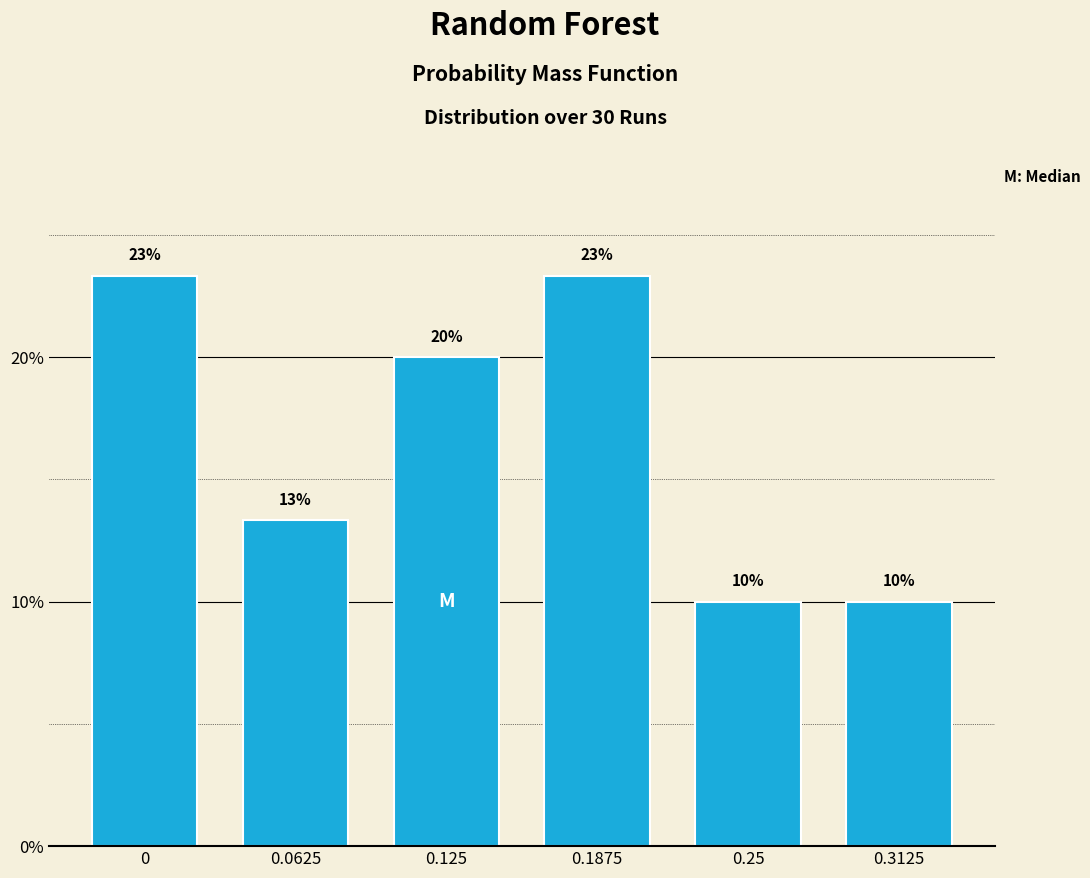

What is the difference between the values at 0.125 and 0.3125?

10.0